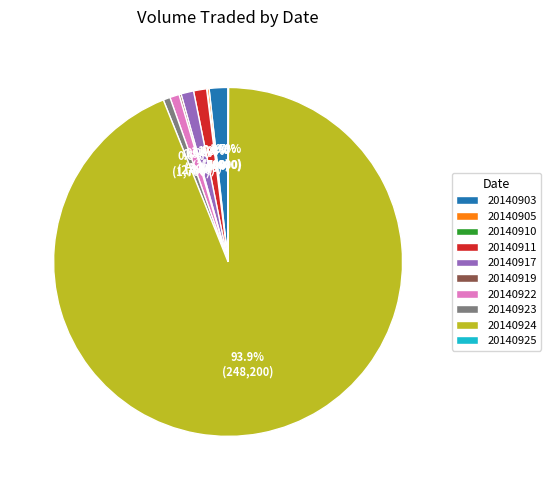

The 20140917 slice represents 1% of the pie. True or false?

True